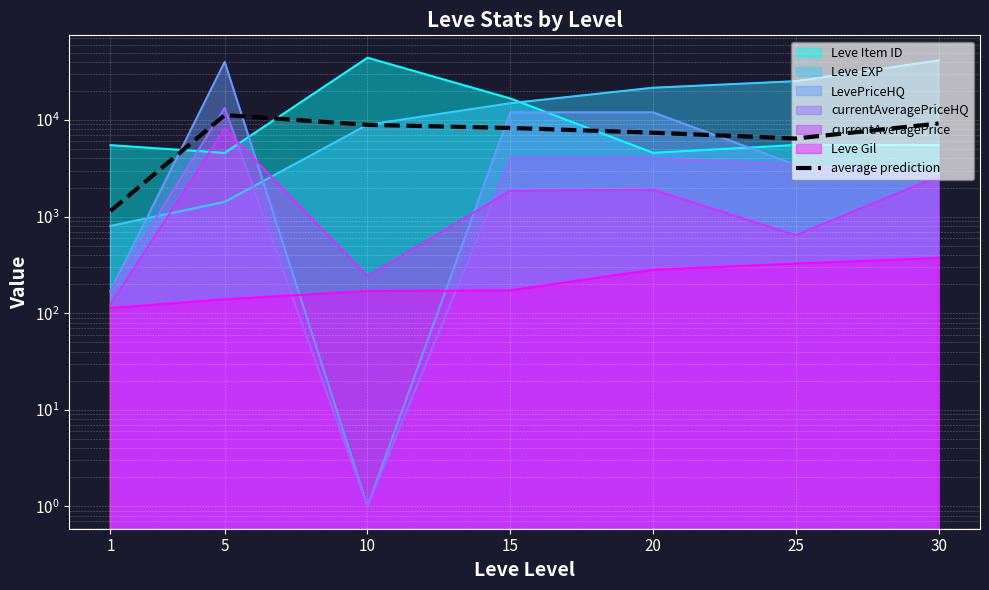

What is the minimum value shown in the chart?

1144.2